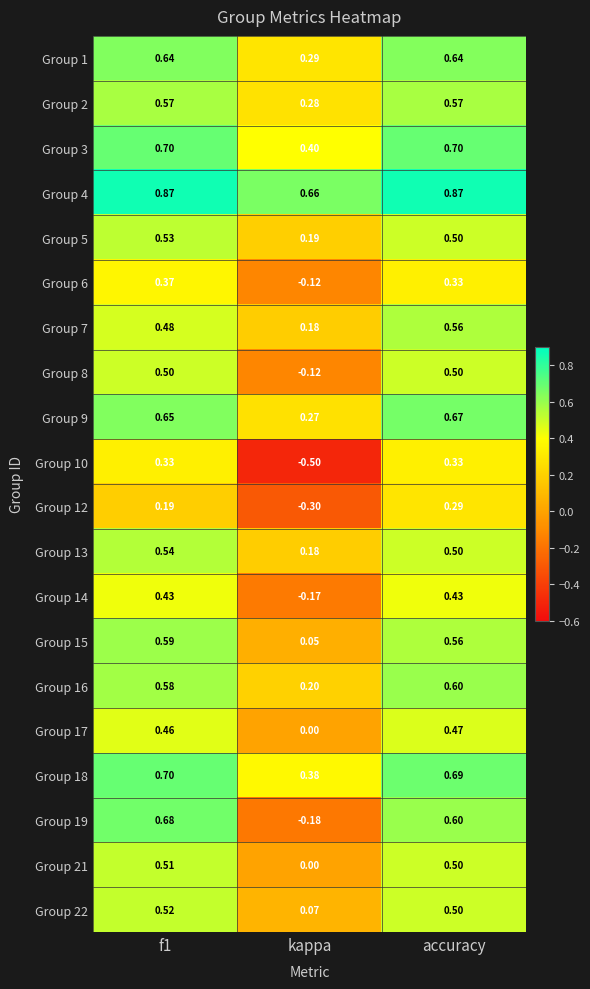

Which label corresponds to the smallest value in the chart?

kappa